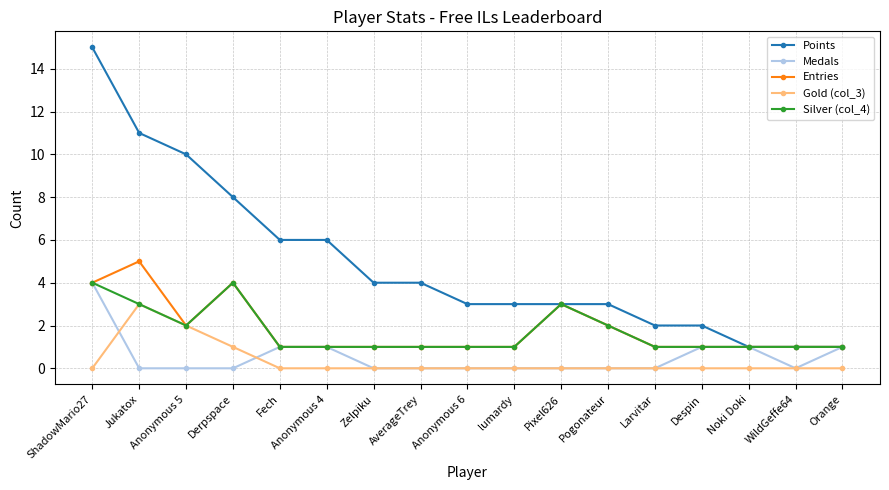

What is the sum of all Medals values?

9